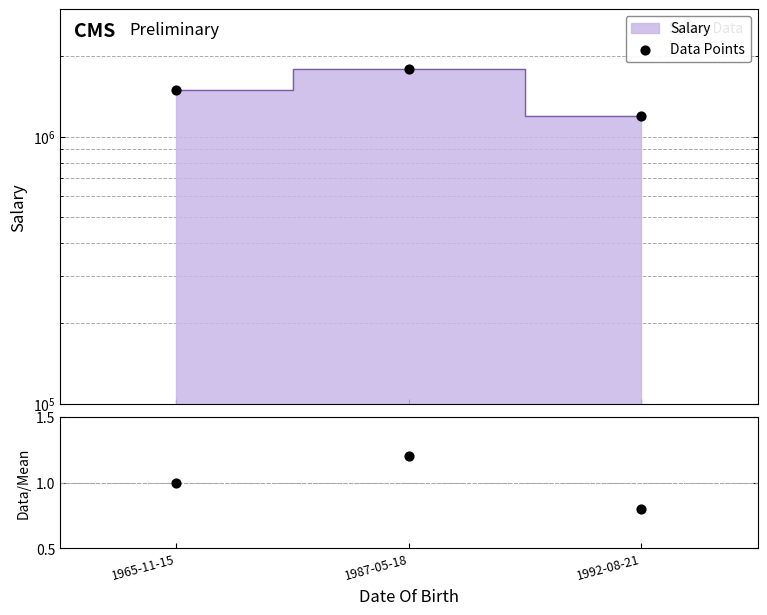

Is the value of Data Points at 1992-08-21 greater than the value of Ratio at 1987-05-18?

Yes